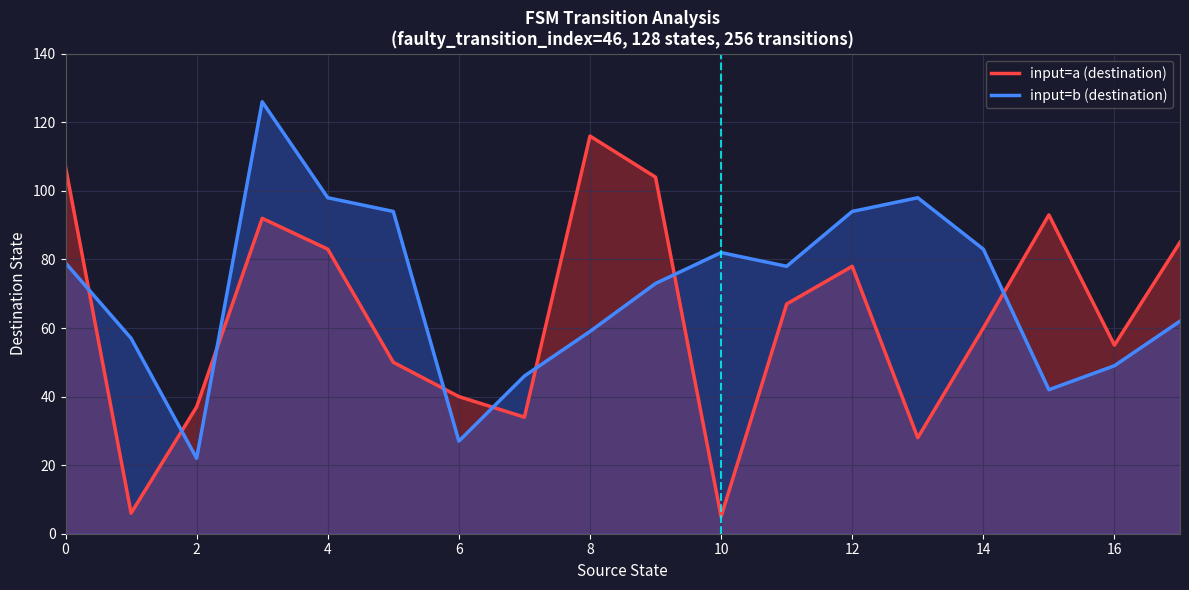

What is the difference between the maximum and second lowest values in the input=a (destination) series?

110